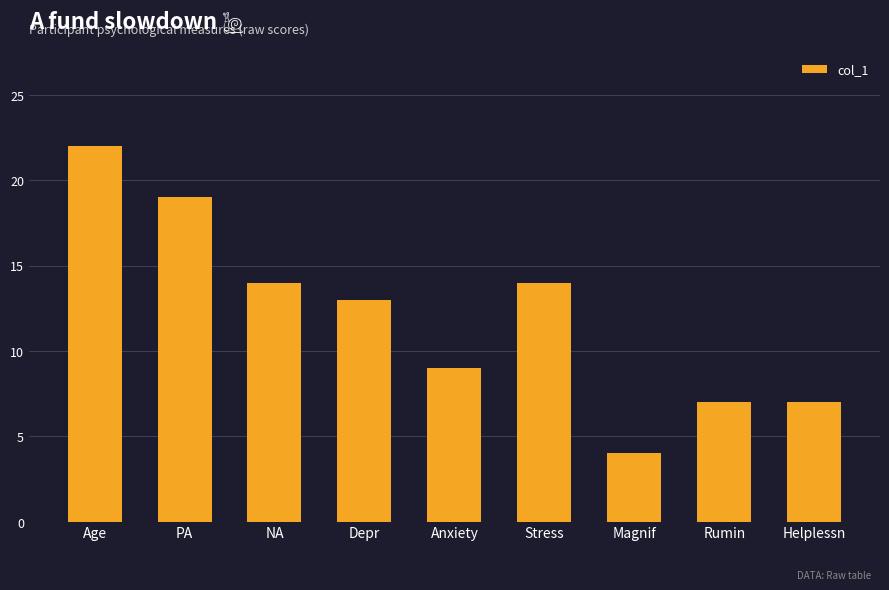

How many values are below 13?

4